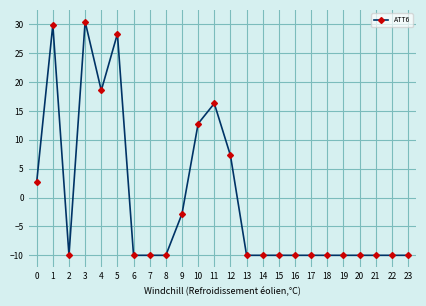

What is the smallest value displayed?

-10.0